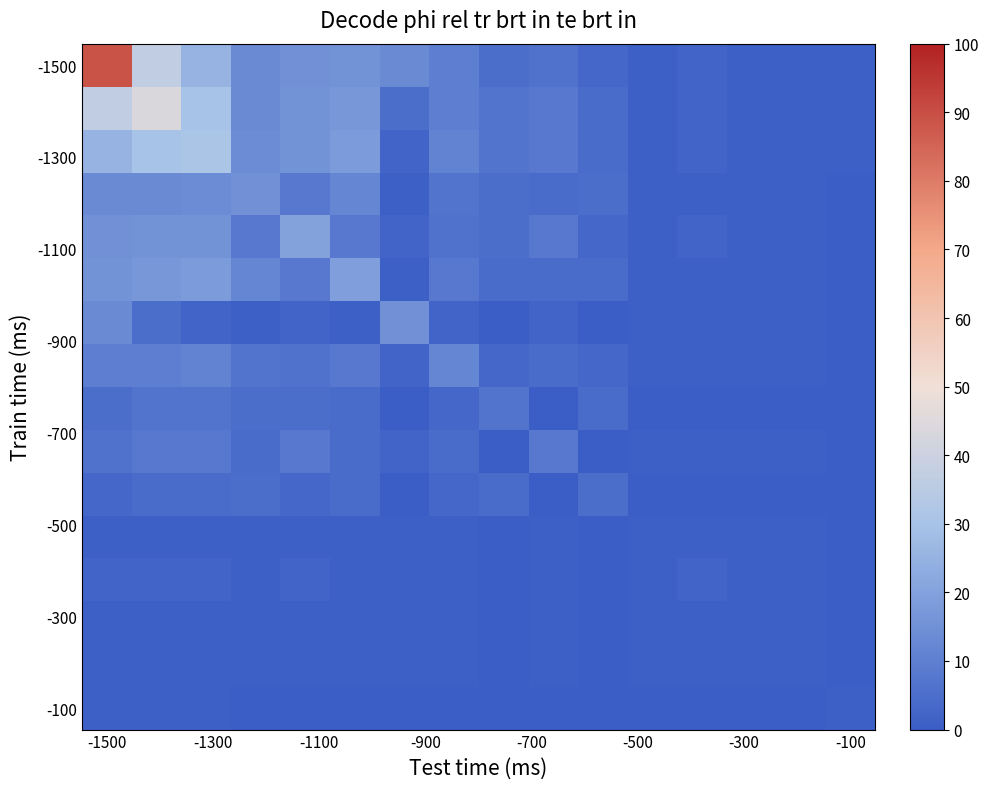

Which series has the largest total across all categories?

-1500